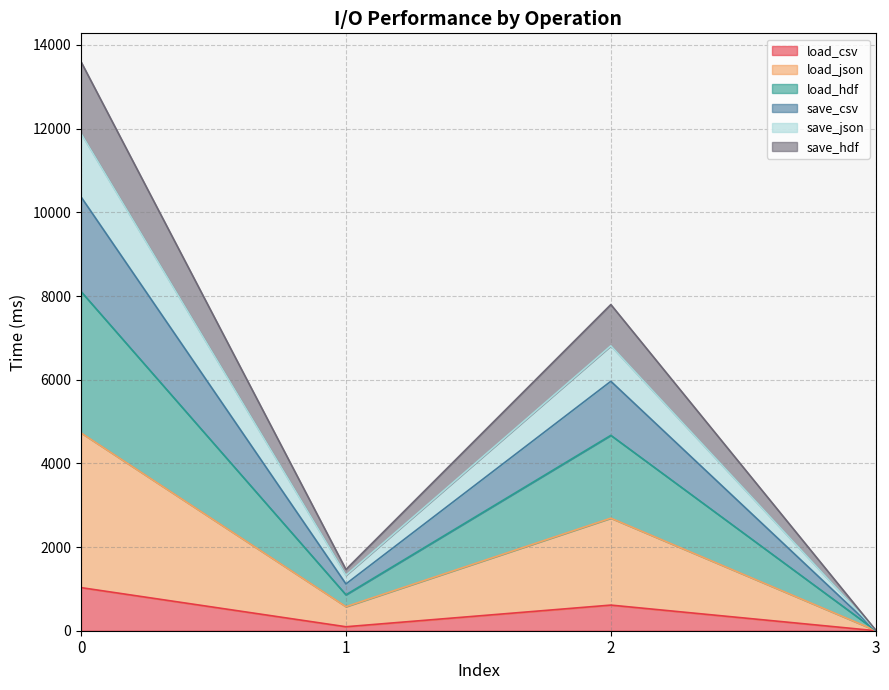

The value of load_csv at 3 is -596.0. True or false?

False